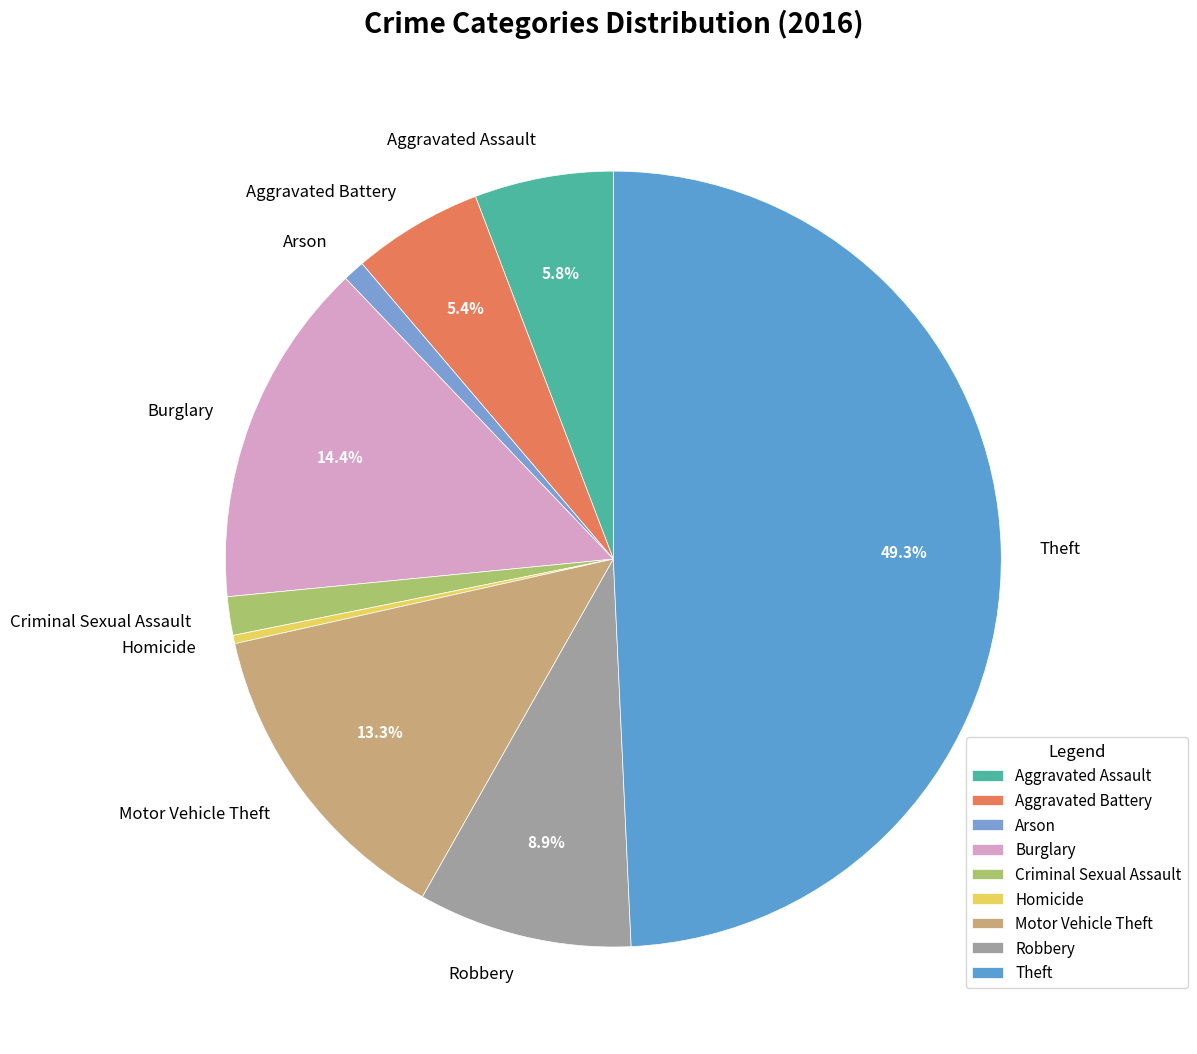

How many slices are in this pie chart?

9